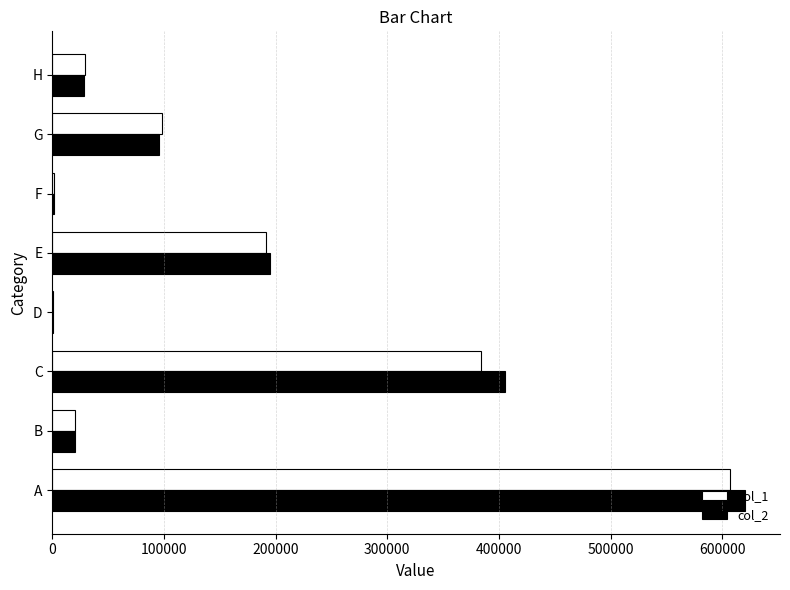

What is the total value across all series at A?

1227722